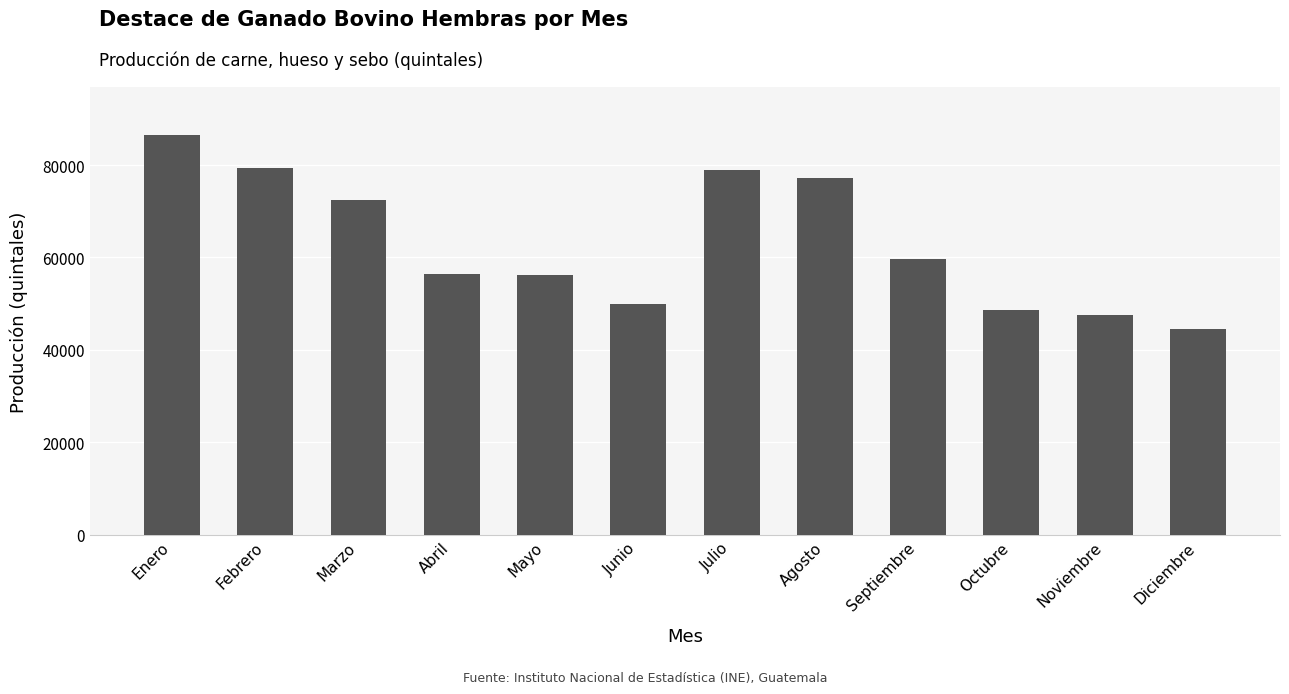

How many bars are there in total?

12